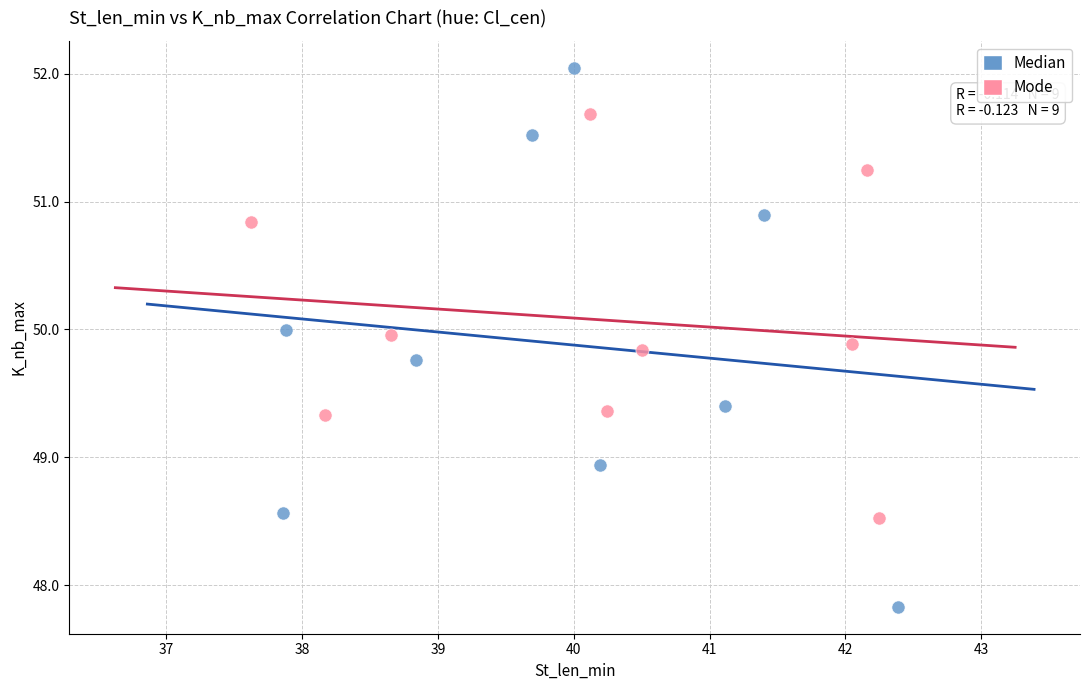

Which series reaches the maximum Y coordinate?

Median